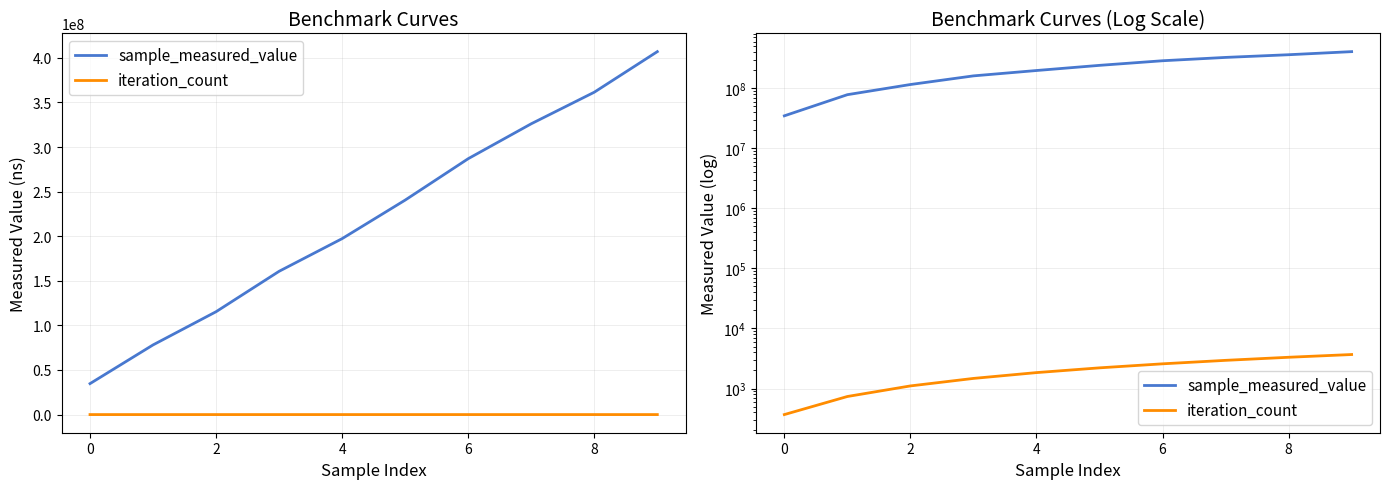

List the series in order of their peak value, lowest first.

iteration_count, sample_measured_value